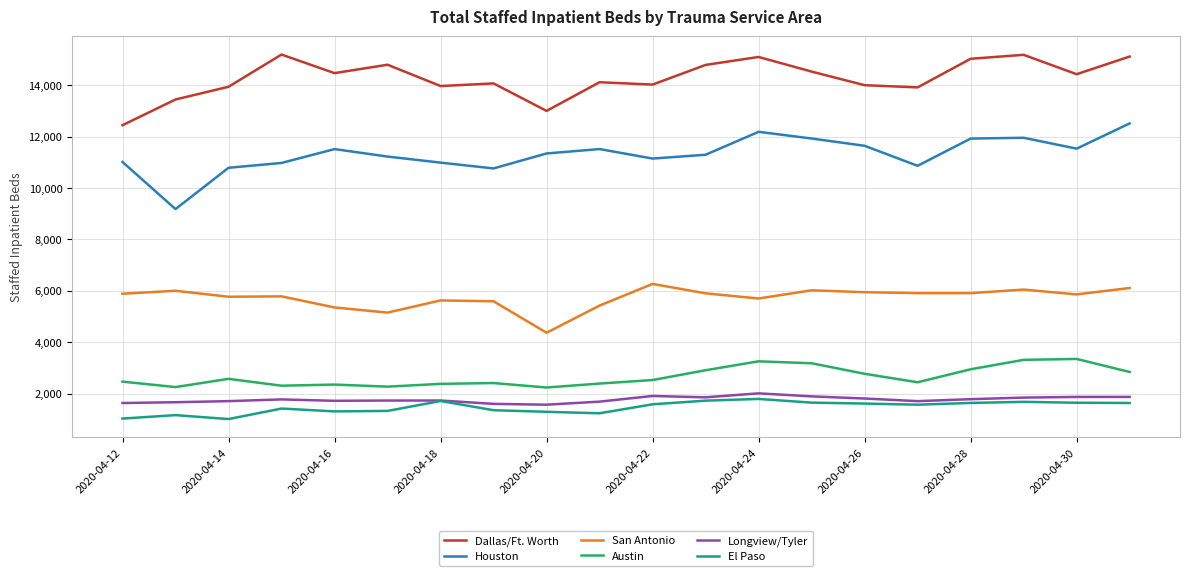

True or false: San Antonio and Longview/Tyler cross at least once.

False